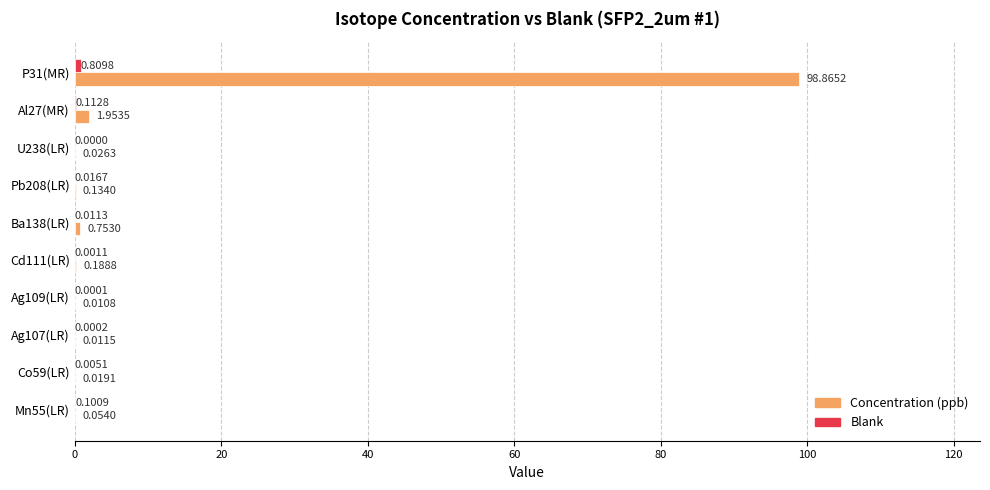

At which category does the chart reach its peak across all series?

P31(MR)